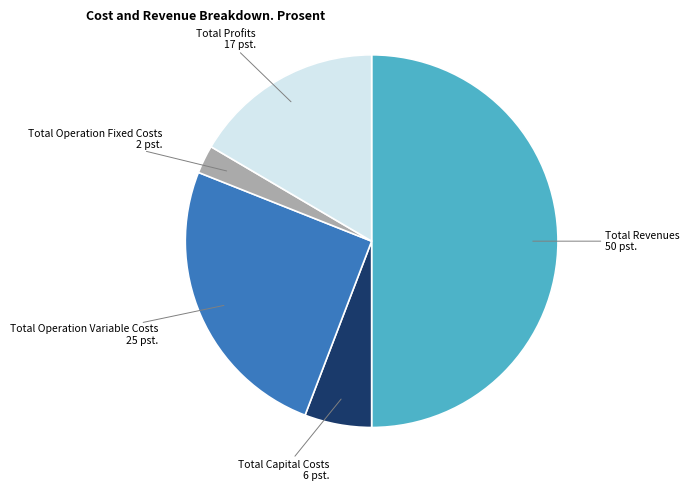

Does Total Operation Fixed Costs represent more than half of the total?

No